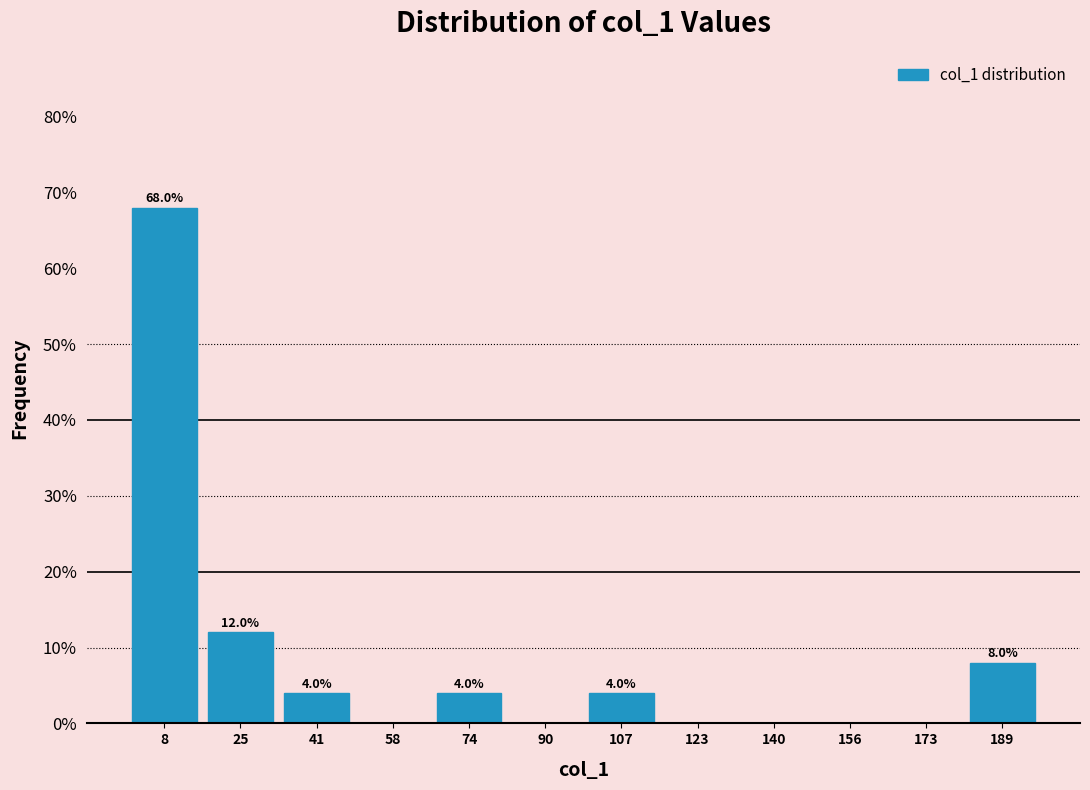

Over which range of the x-axis is the bar tallest?

0 to 16